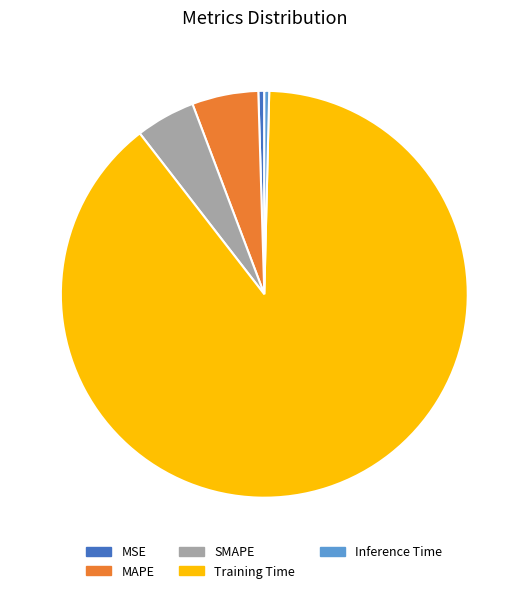

What is the largest slice in the pie chart?

Training Time